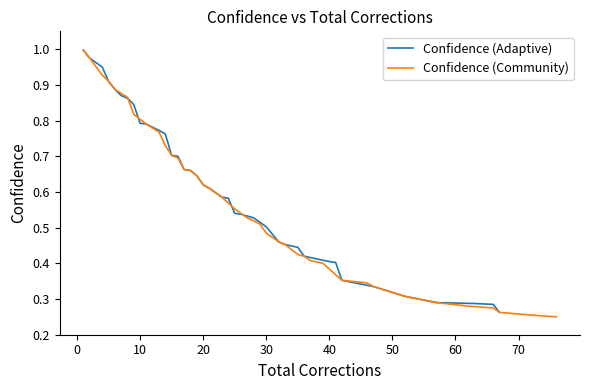

Is this an area chart (filled region under the line)?

No